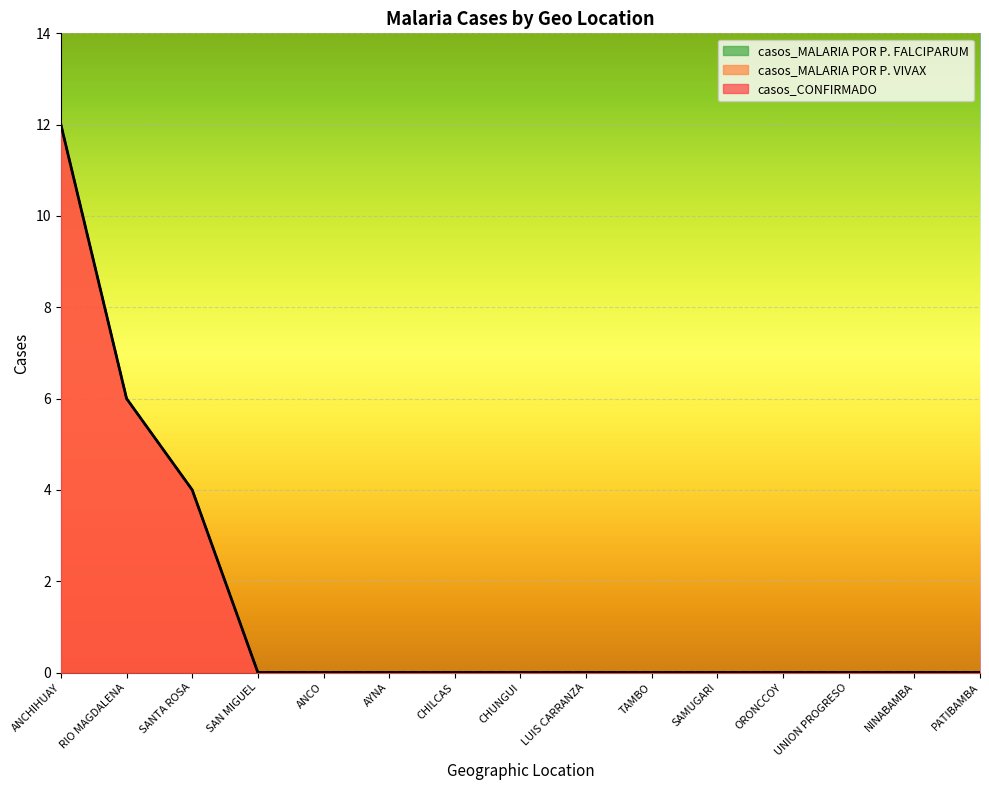

What is the highest value of the casos_MALARIA POR P. VIVAX series?

12